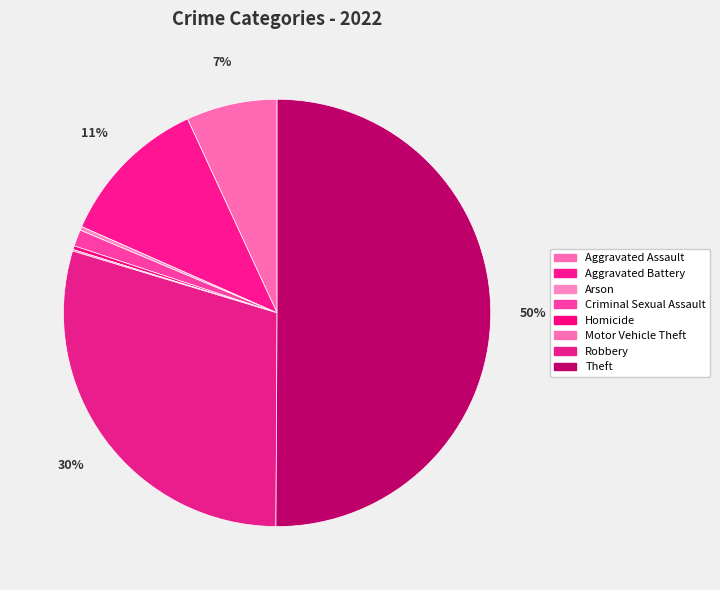

What is the change in value from Arson to Criminal Sexual Assault?

+17